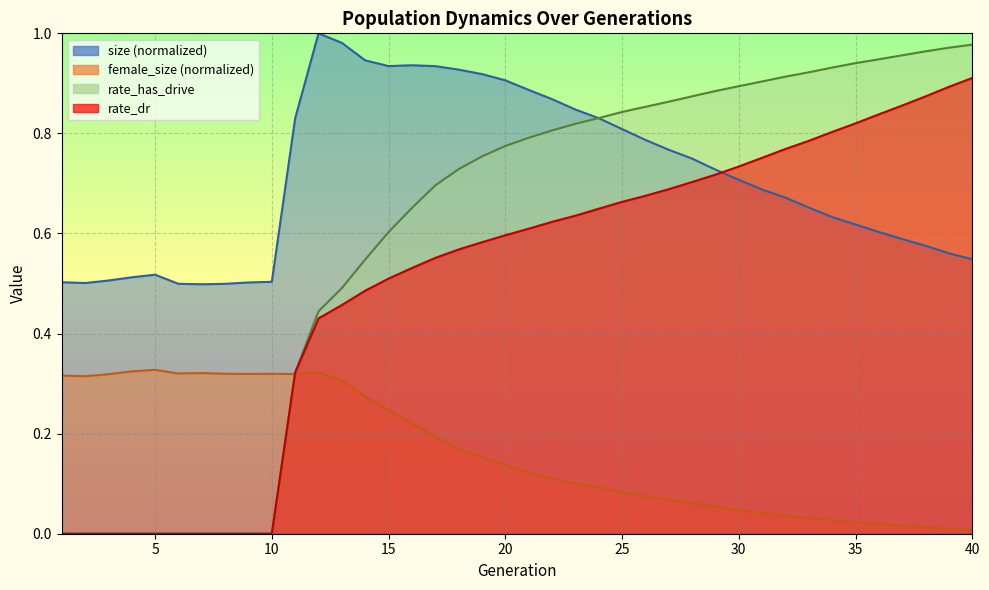

At how many categories does at least one series exceed 0?

40